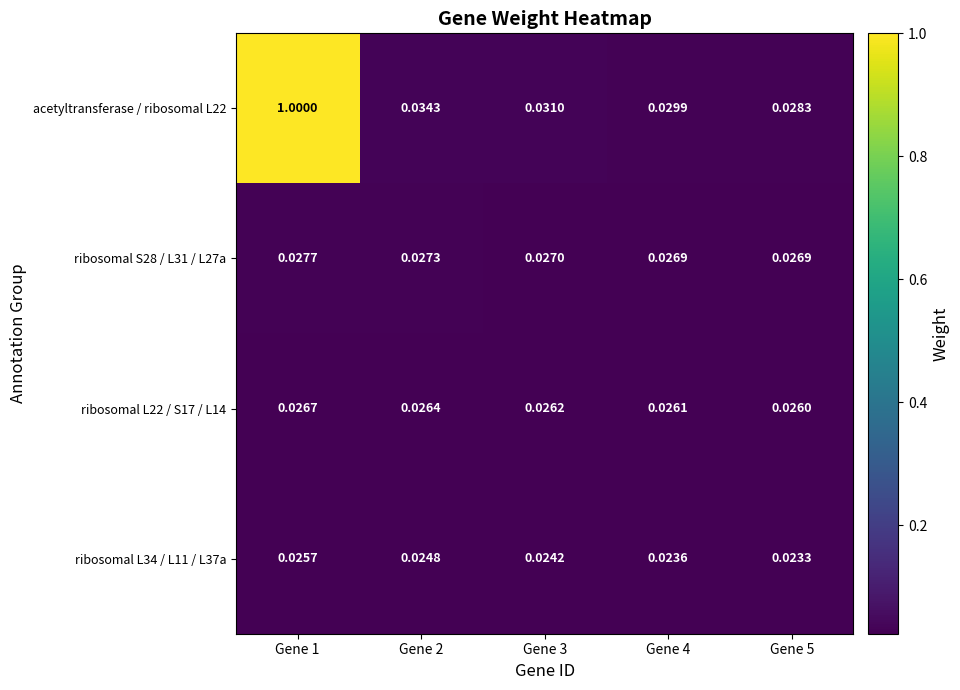

At Gene 3, list the series in order from smallest to largest.

ribosomal L34 / L11 / L37a, ribosomal L22 / S17 / L14, ribosomal S28 / L31 / L27a, acetyltransferase / ribosomal L22